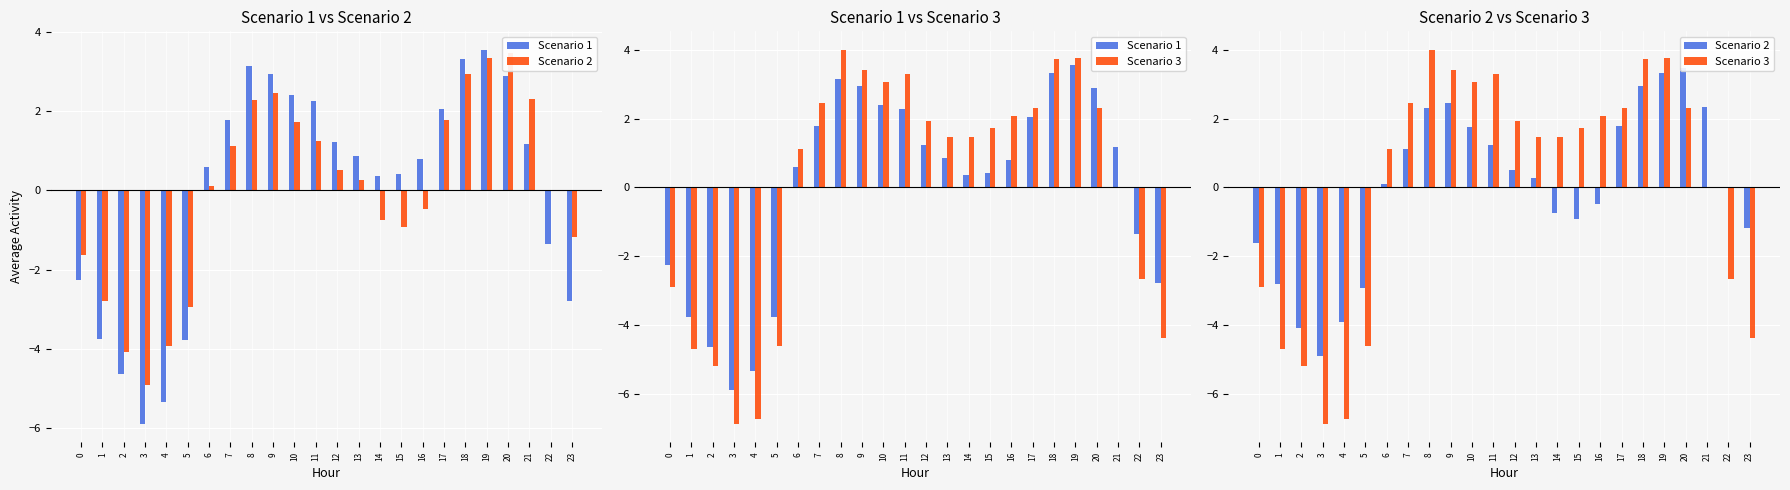

True or false: Scenario 2 has a value of 3.8 at 8.

False